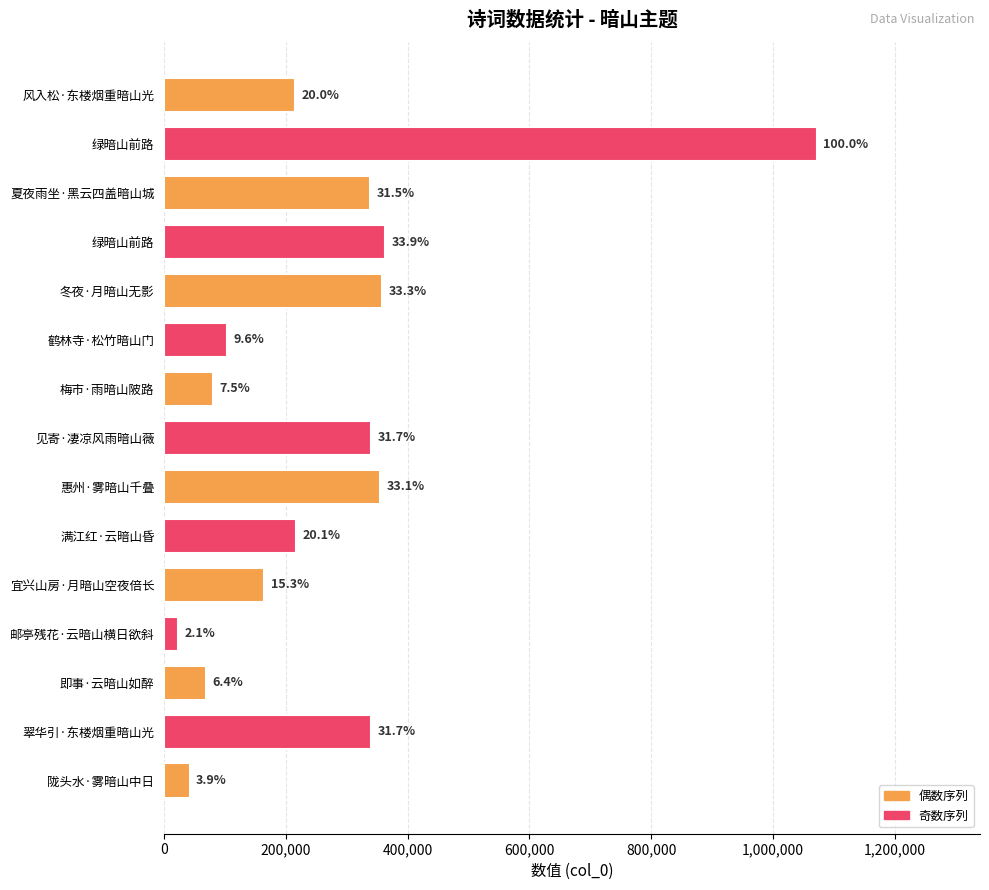

How many bars are there in total?

15